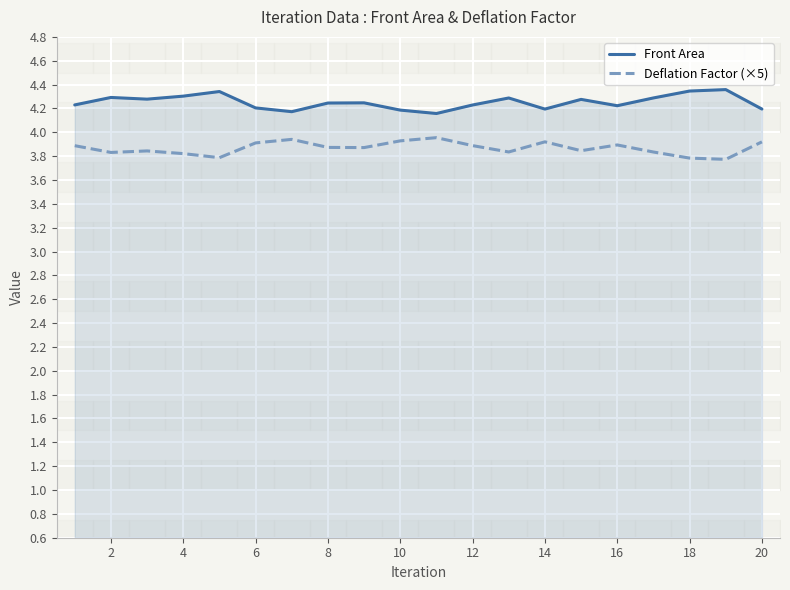

Reading left to right, what are all the values shown in this chart?

Front Area: 4.2	4.3	4.3	4.3	4.3	4.2	4.2	4.2	4.2	4.2	4.2	4.2	4.3	4.2	4.3	4.2	4.3	4.3	4.4	4.2
Deflation Factor (×5): 3.9	3.8	3.8	3.8	3.8	3.9	3.9	3.9	3.9	3.9	4.0	3.9	3.8	3.9	3.8	3.9	3.8	3.8	3.8	3.9